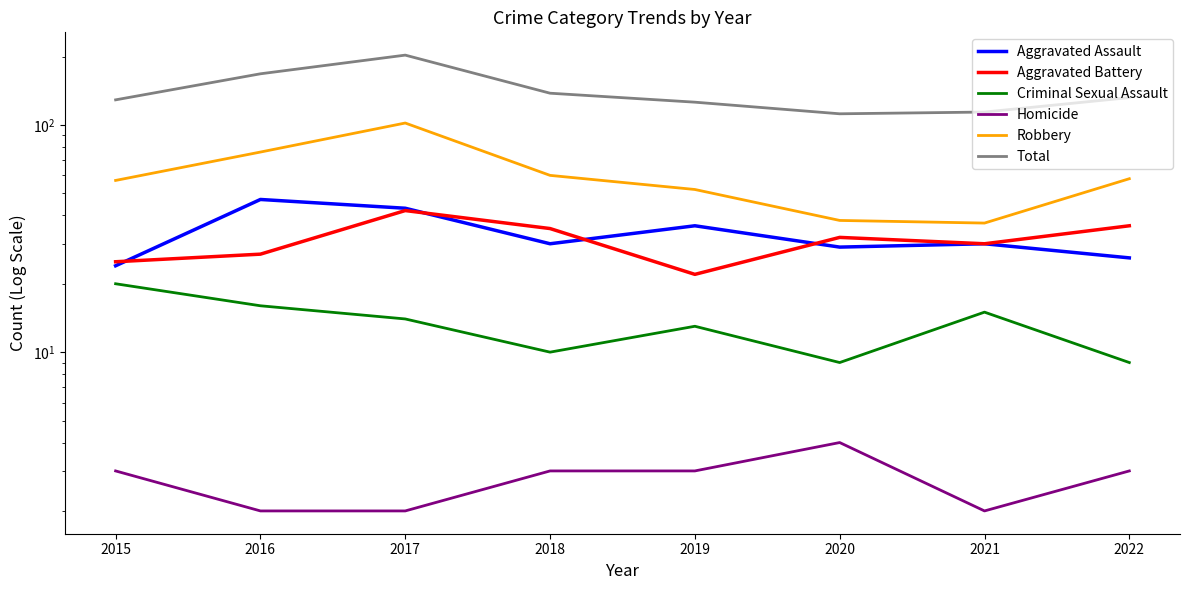

True or false: Aggravated Assault and Homicide intersect in this chart.

False